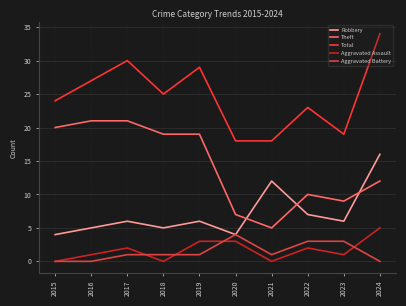

Is it true that Aggravated Assault equals 0 at 2015?

True